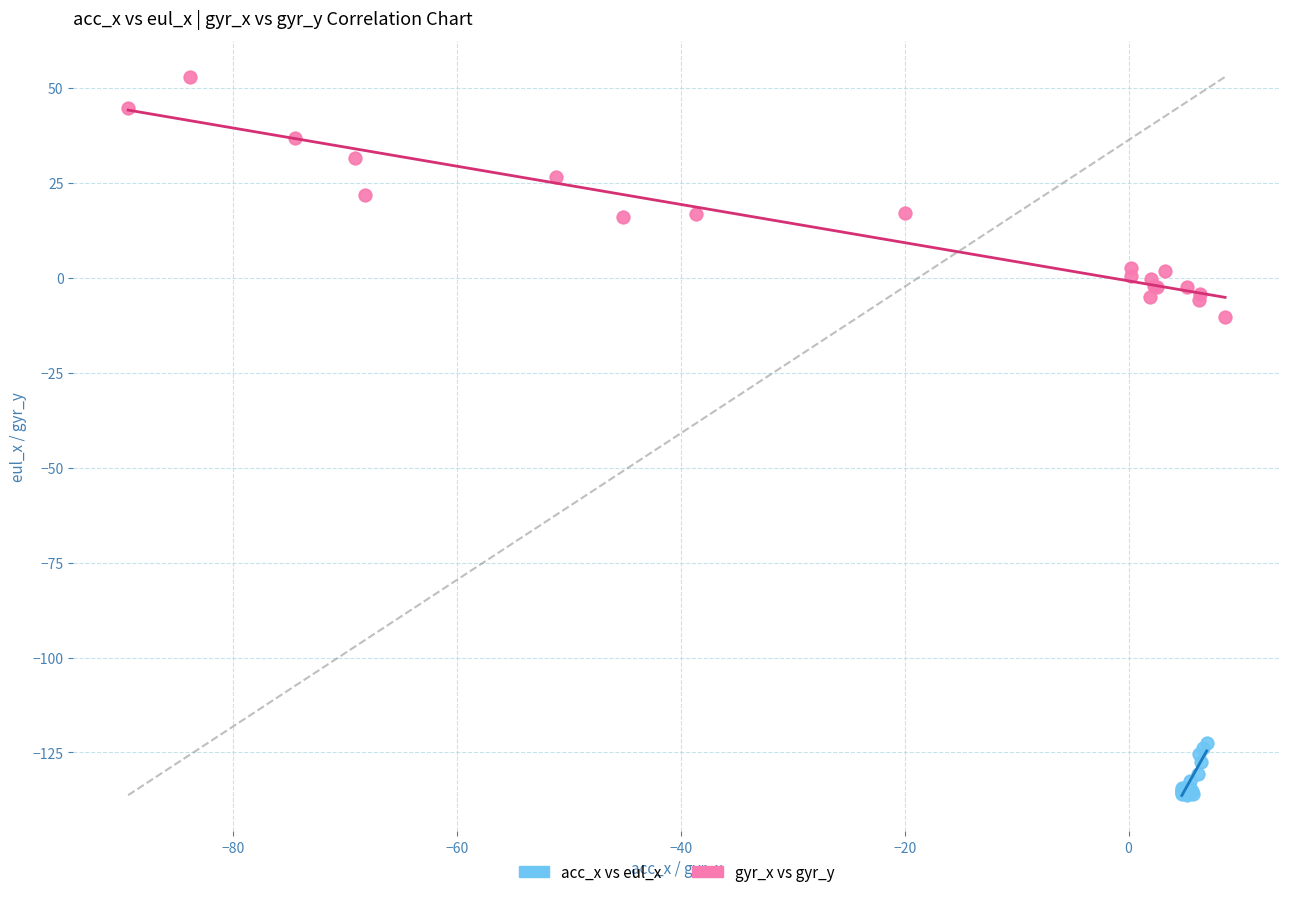

Which series reaches the maximum Y coordinate?

gyr_x vs gyr_y